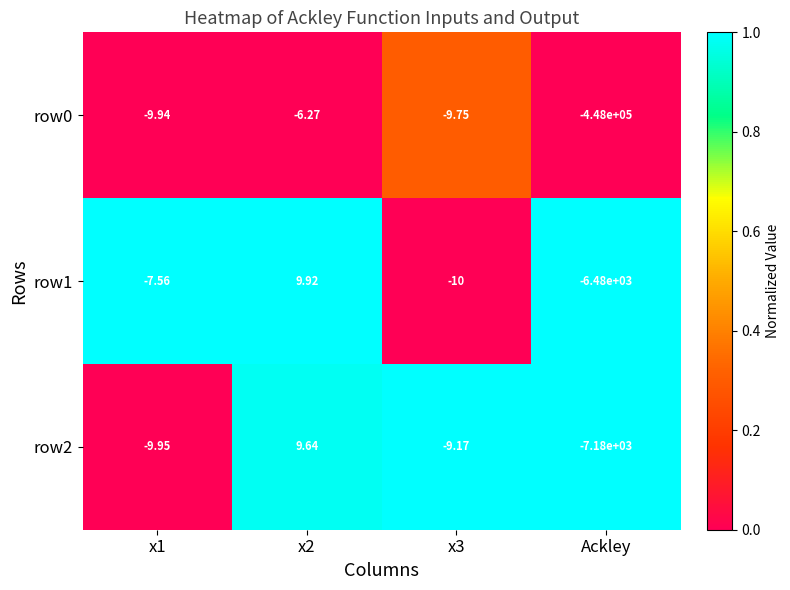

Is the value of row0 at x1 greater than the value of row2 at Ackley?

Yes